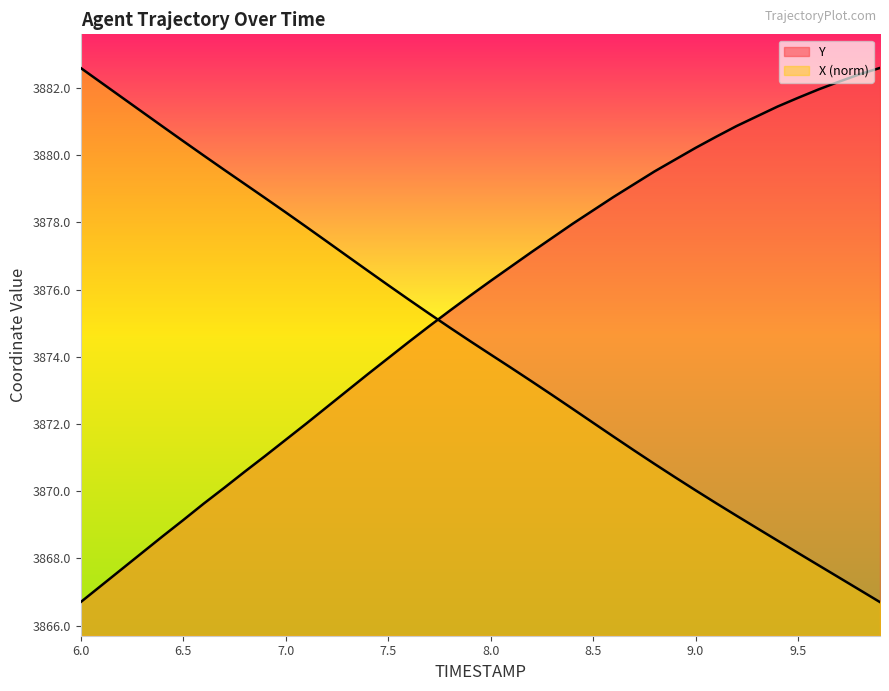

Which series has the largest range (max minus min)?

X